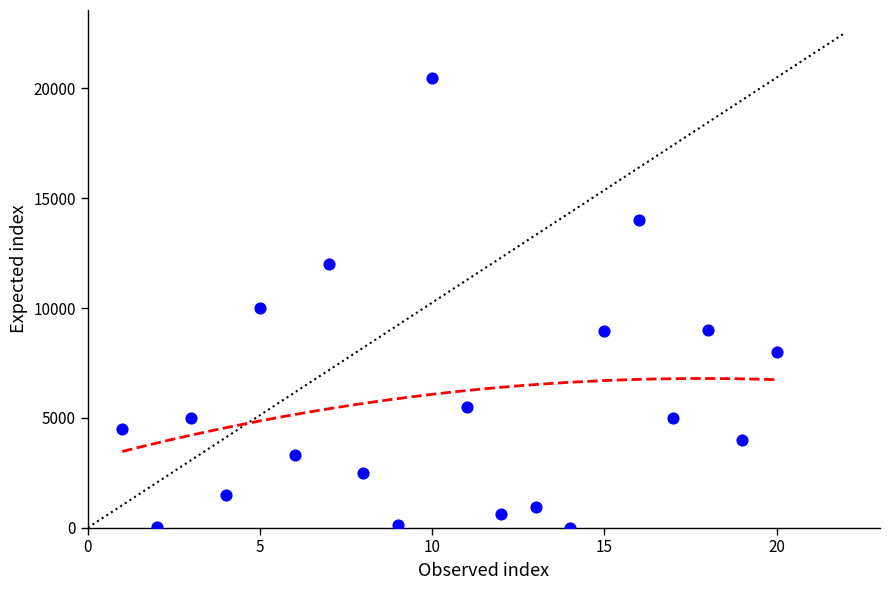

What is the range of X values (max minus min)?

19